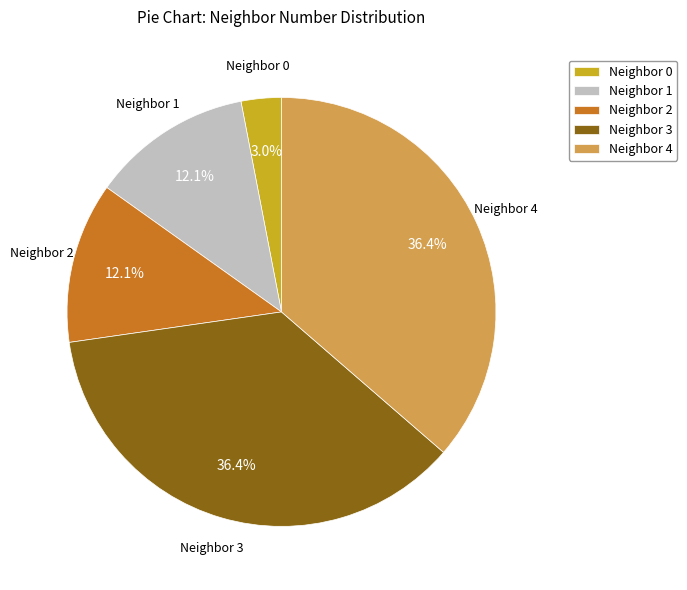

What is the total percentage of Neighbor 3 and Neighbor 0?

39.4%